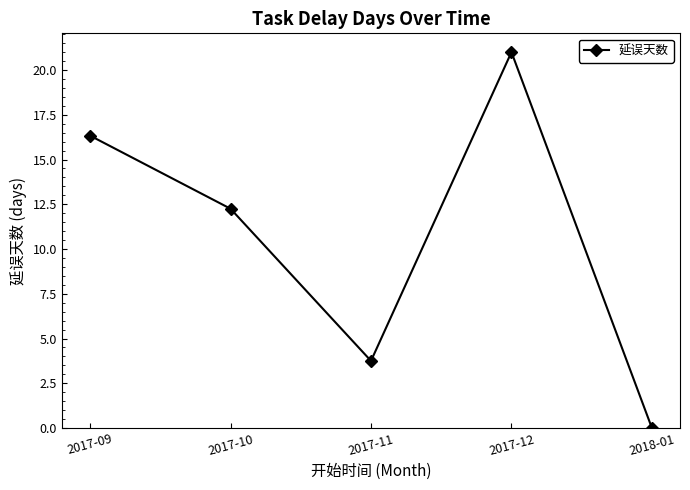

Where is the first local maximum?

2017-12